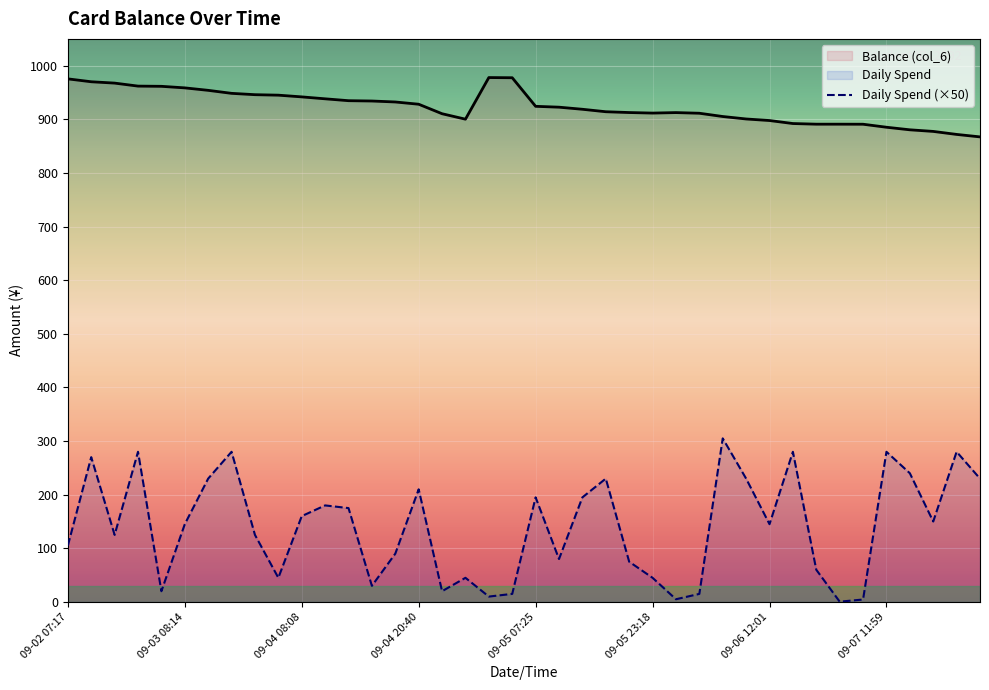

At how many categories does at least one series exceed 860?

40